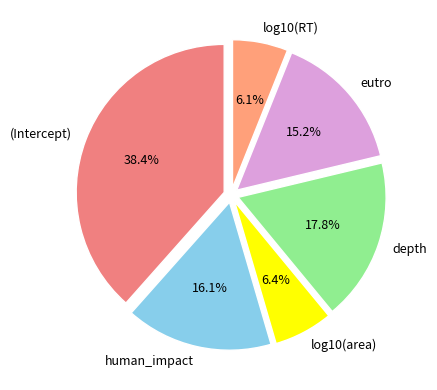

To the nearest percent, what is the difference between the log10(area) and human_impact slice percentages?

10%